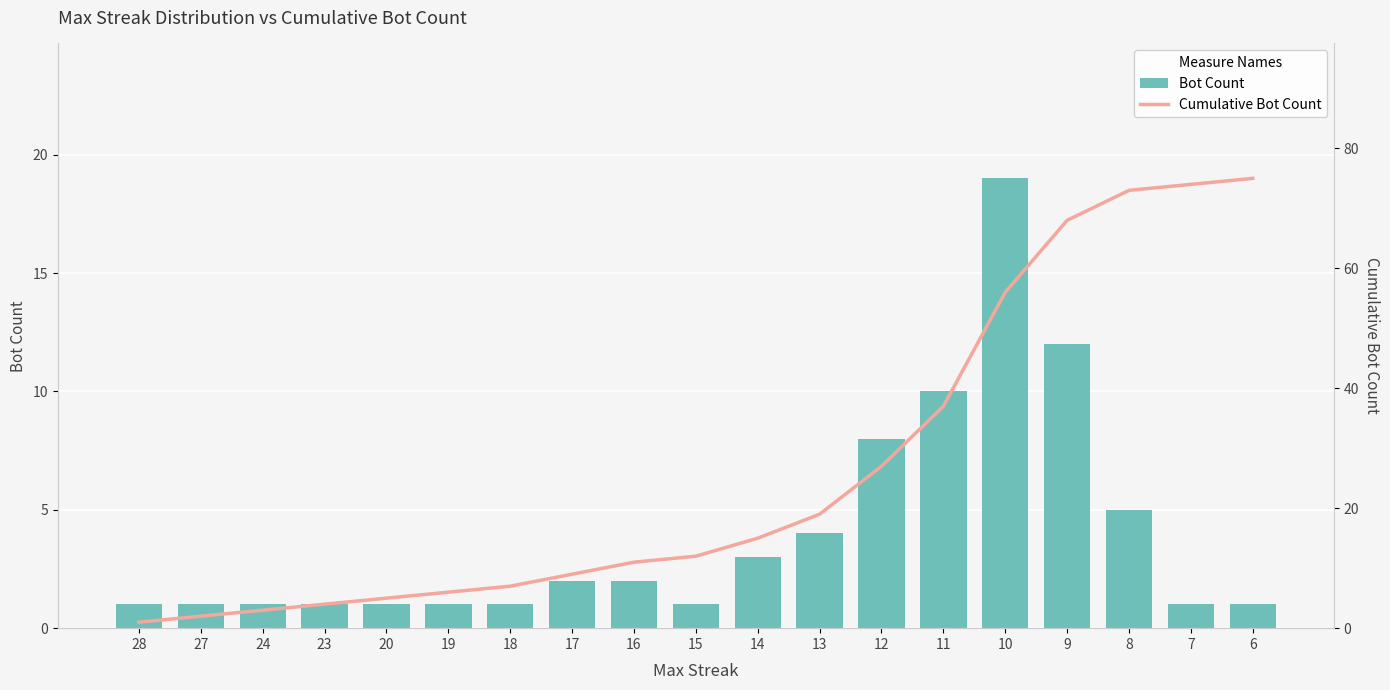

Are the bars horizontal?

No